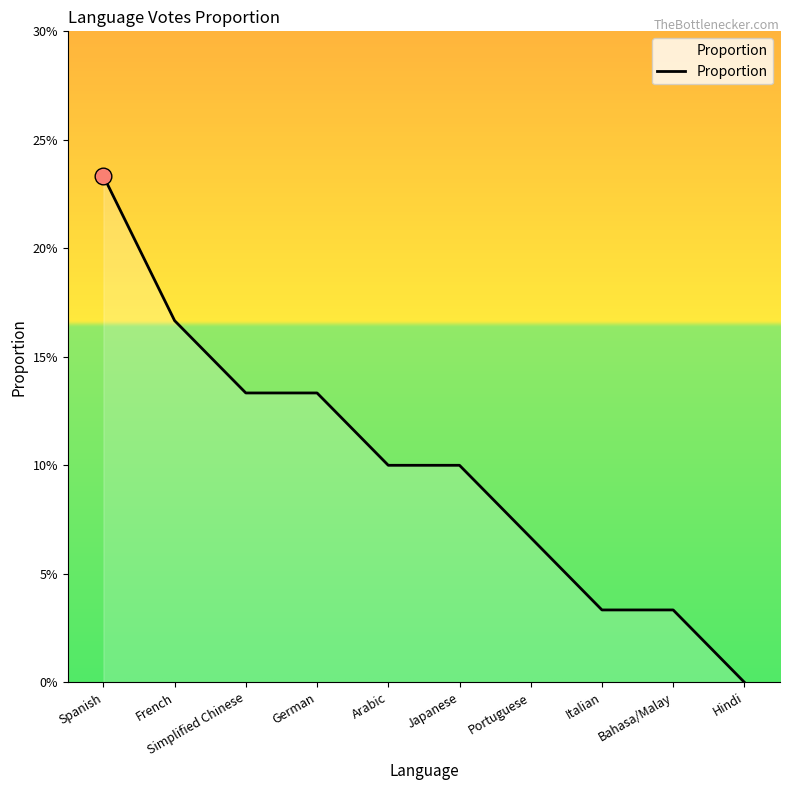

List the labels in order of value, largest first.

Spanish, French, Simplified Chinese, German, Arabic, Japanese, Portuguese, Italian, Bahasa/Malay, Hindi